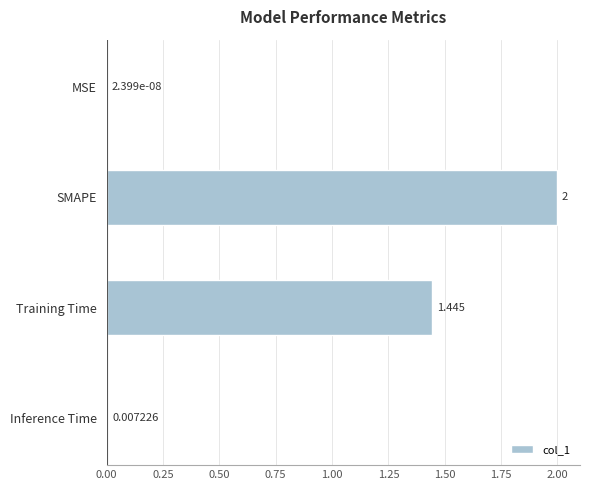

Which has a higher value, Inference Time or SMAPE?

SMAPE